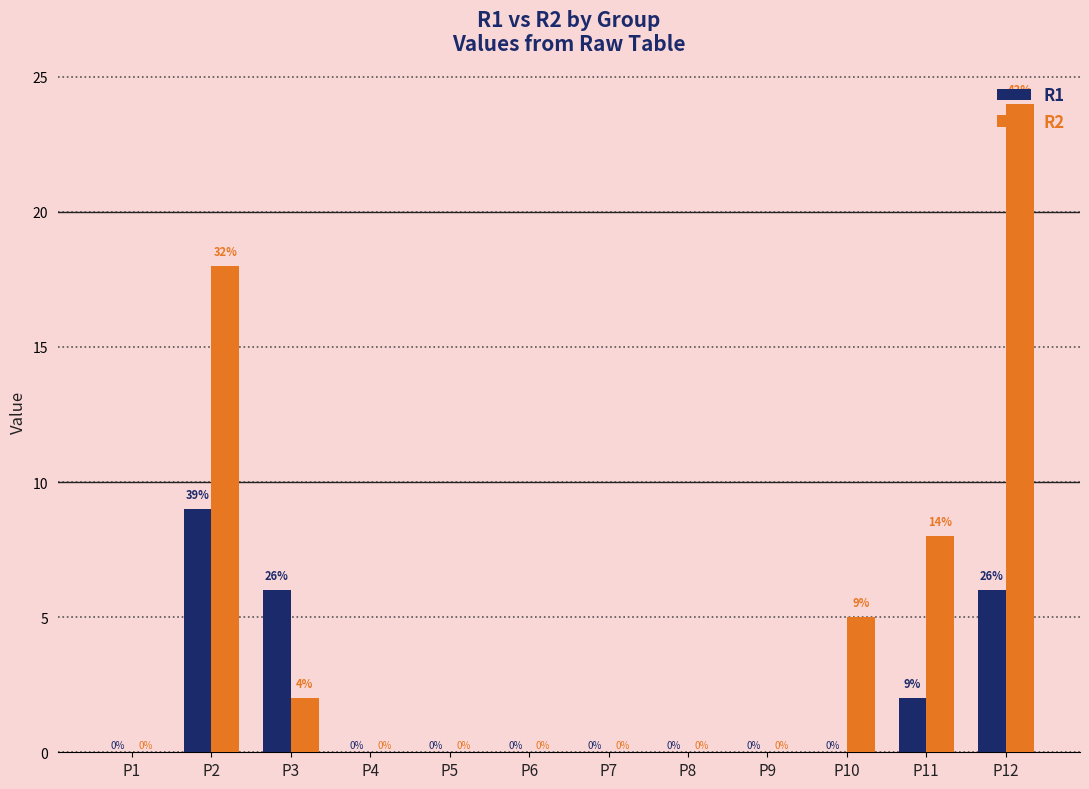

The value of R1 at P2 is 5. True or false?

False